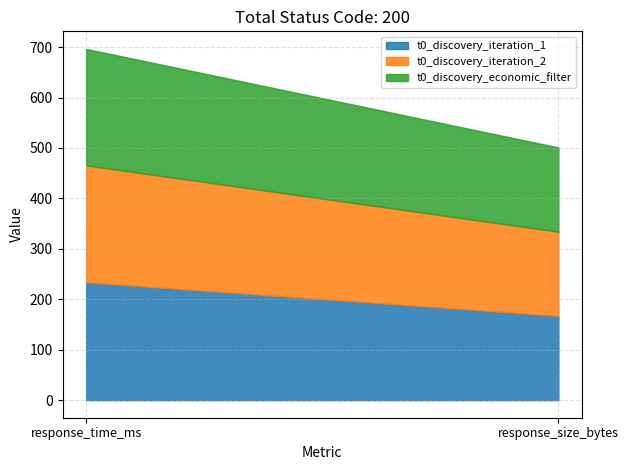

What is the difference between the maximum and minimum values in the t0_discovery_iteration_1 series?

66.6